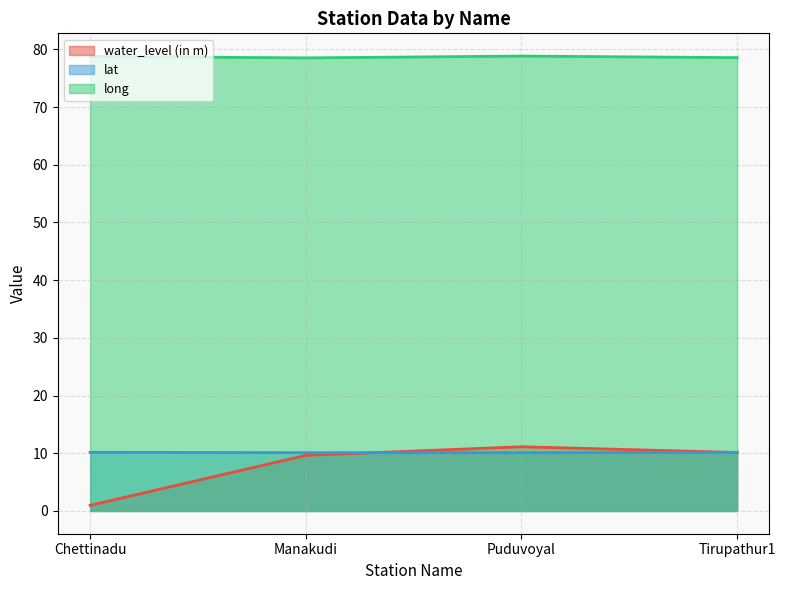

What is the label of the 4th point from the right?

Chettinadu